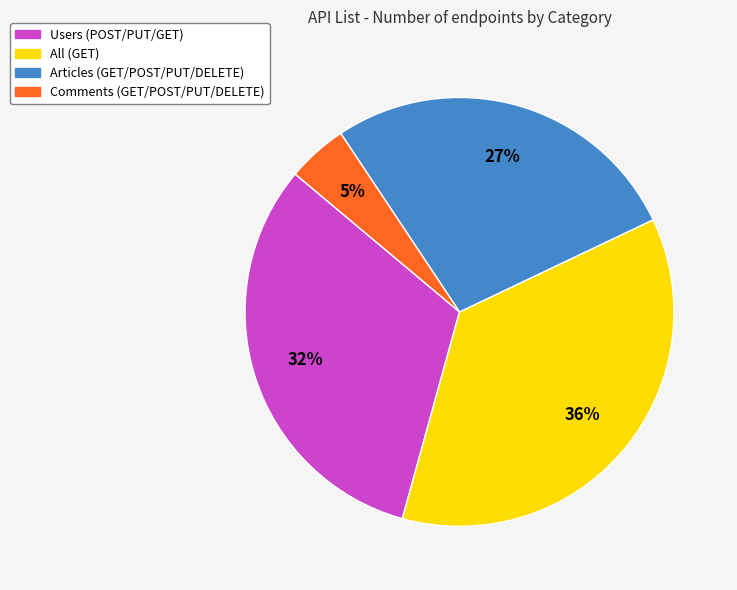

Which slice is the largest?

All (GET)